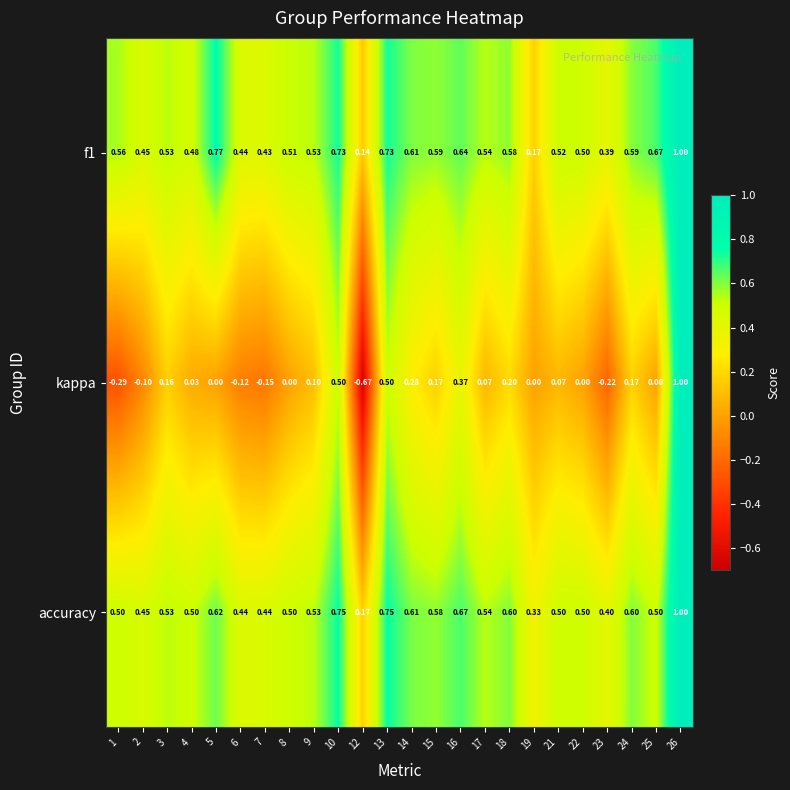

Is the value of f1 at 6 greater than the value of kappa at 7?

Yes